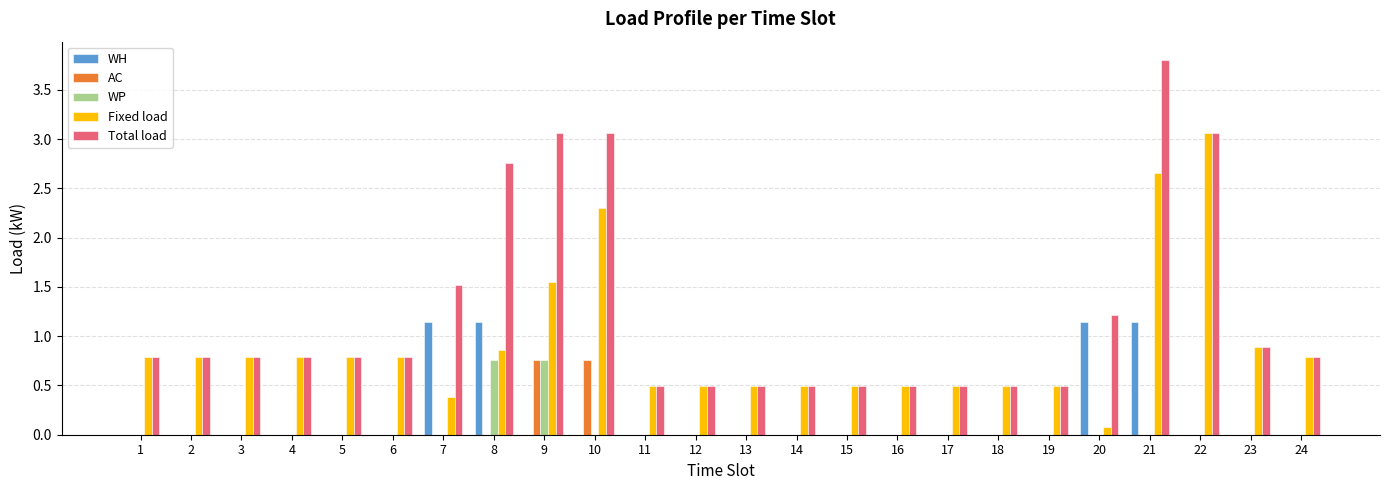

Which series changed the most between 12 and 20?

WH